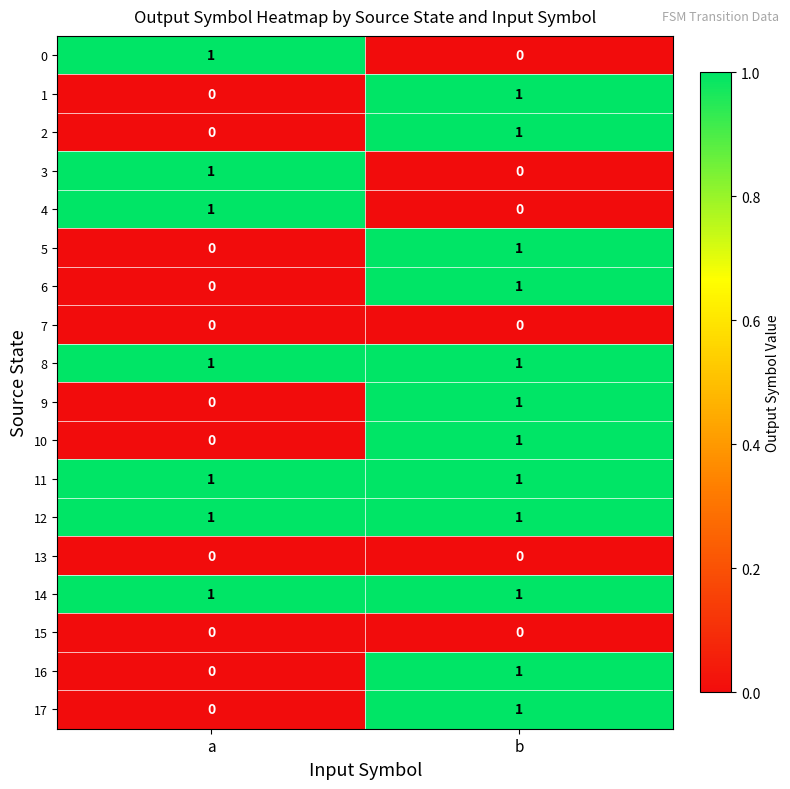

Is it true that 15 equals 0 at a?

True